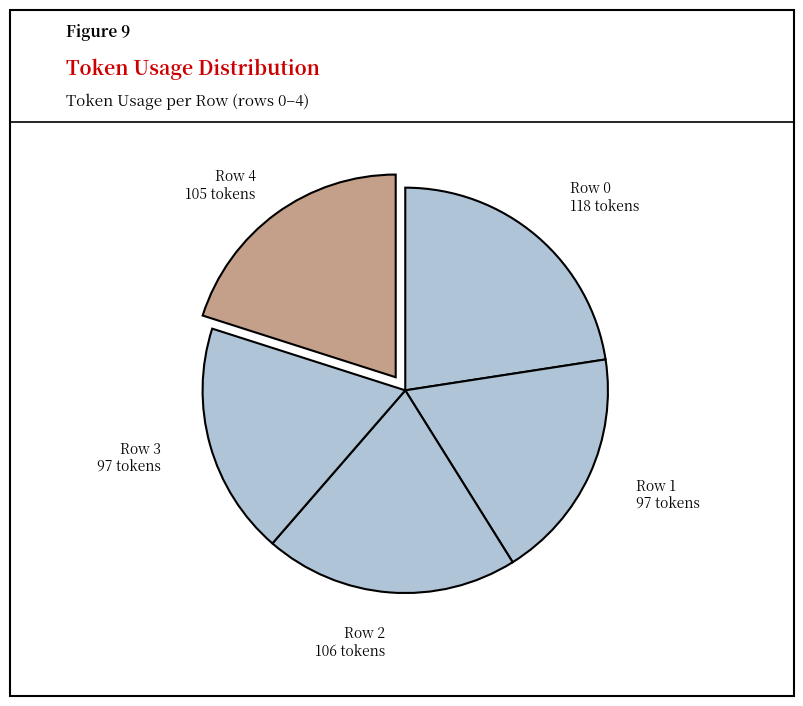

To the nearest percent, what is the difference between the largest and smallest slice percentages?

4%